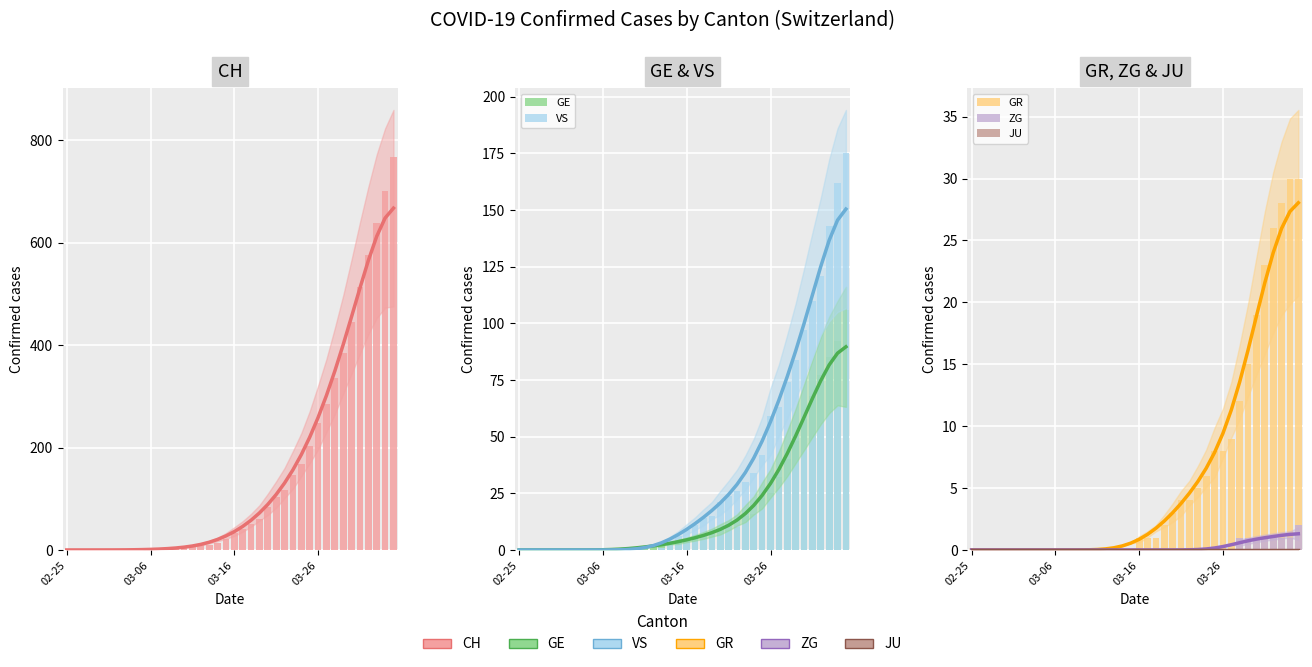

True or false: GR has a value of 2 at 26.

False